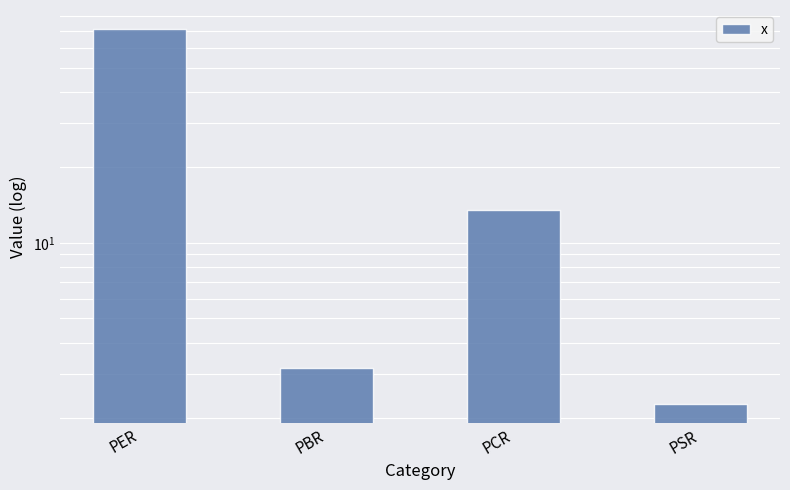

Are the bars horizontal?

No